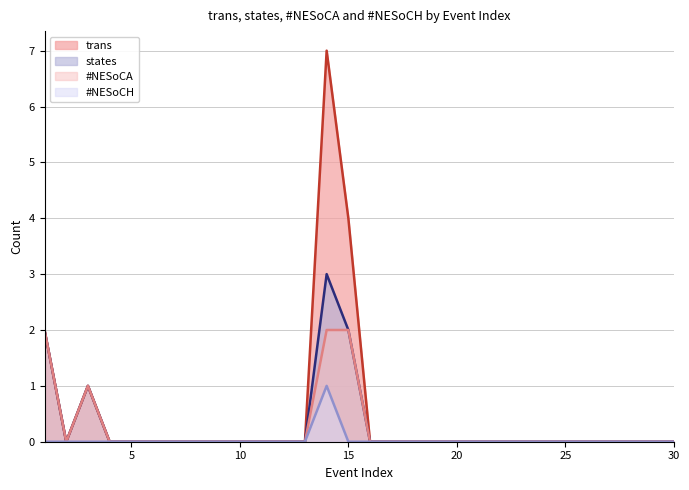

True or false: trans and #NESoCA cross at least once.

False